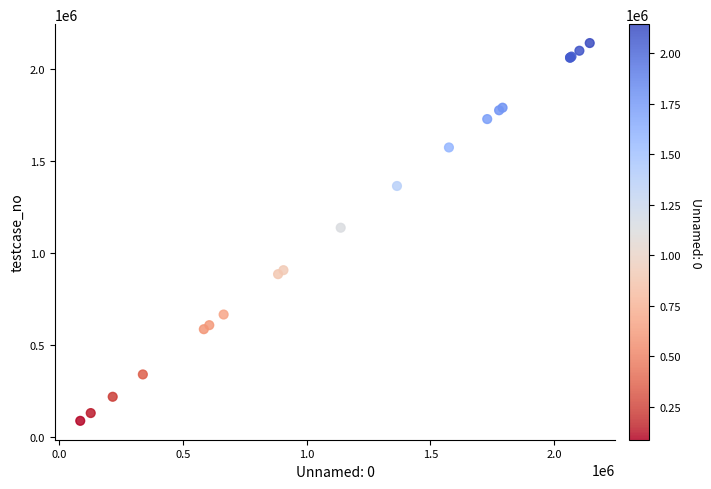

What Y value in the scatter plot is closest to 1114729?

1137750